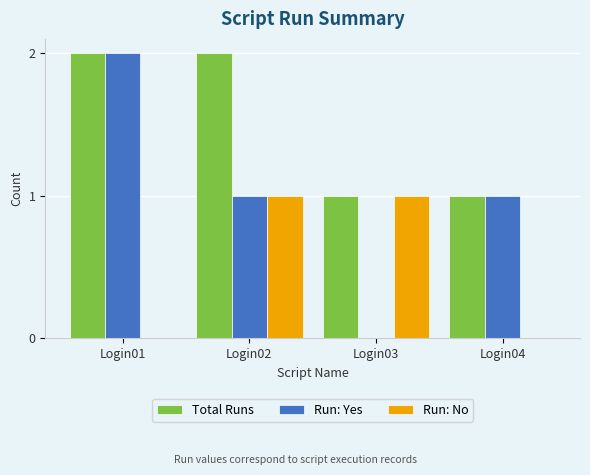

At which label does Run: Yes reach its peak?

Login01